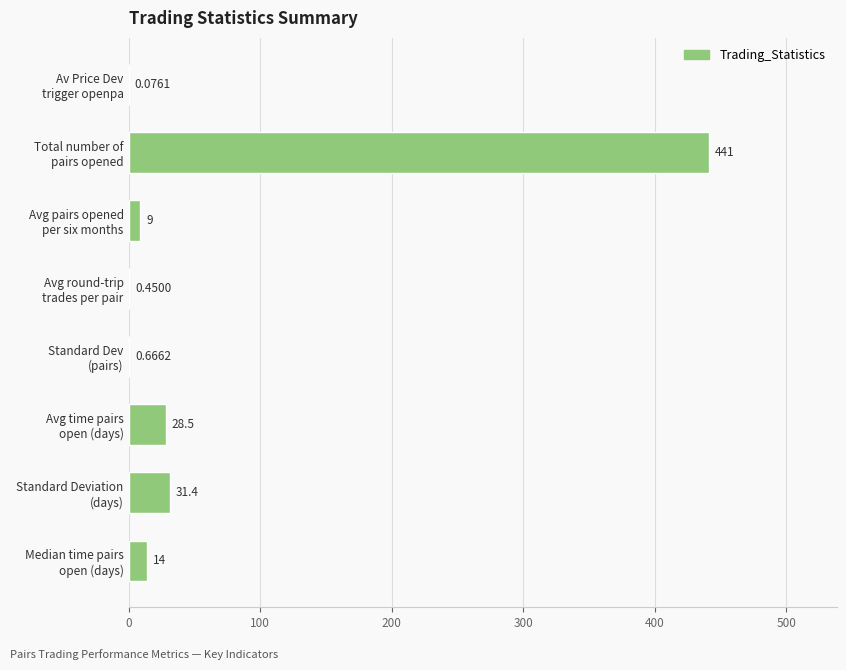

How many distinct data groups are displayed?

1